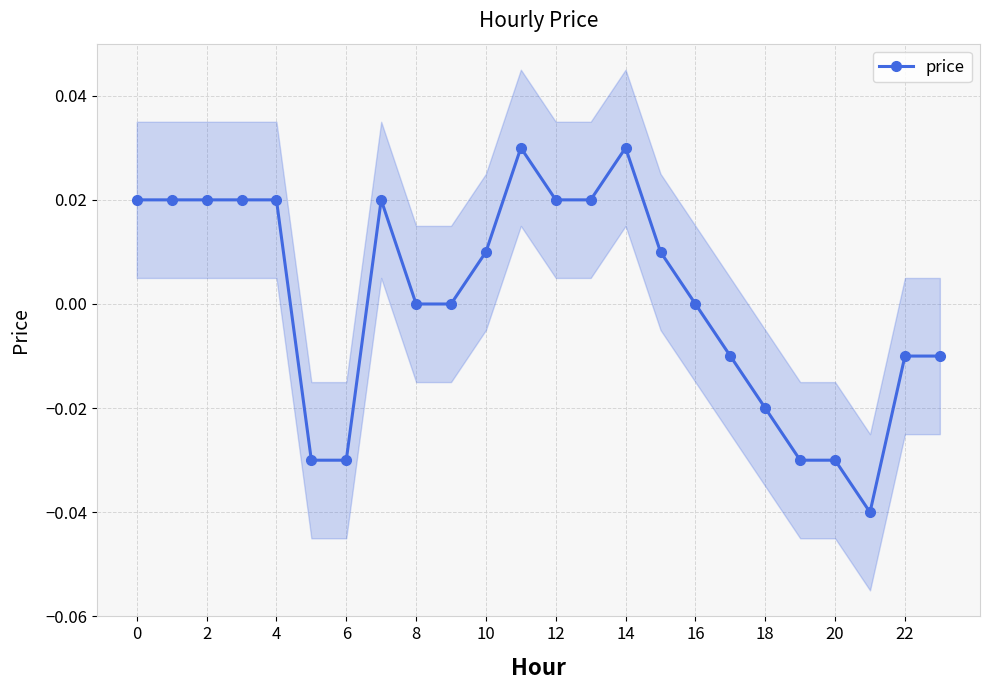

True or false: price has more than 1 points higher than both neighbors.

True